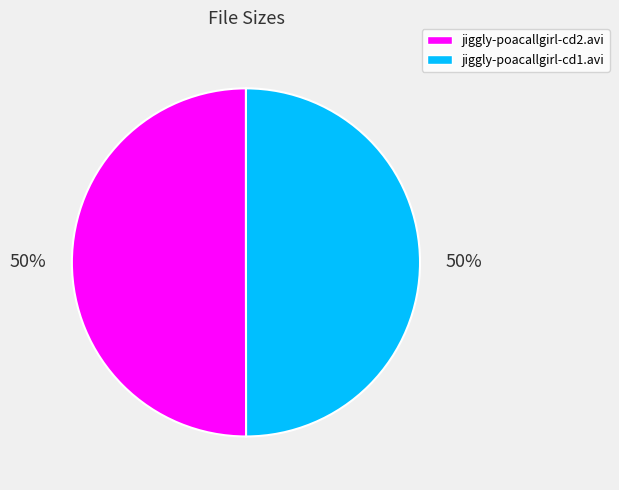

Is the sum of jiggly-poacallgirl-cd1.avi and jiggly-poacallgirl-cd2.avi greater than half?

Yes